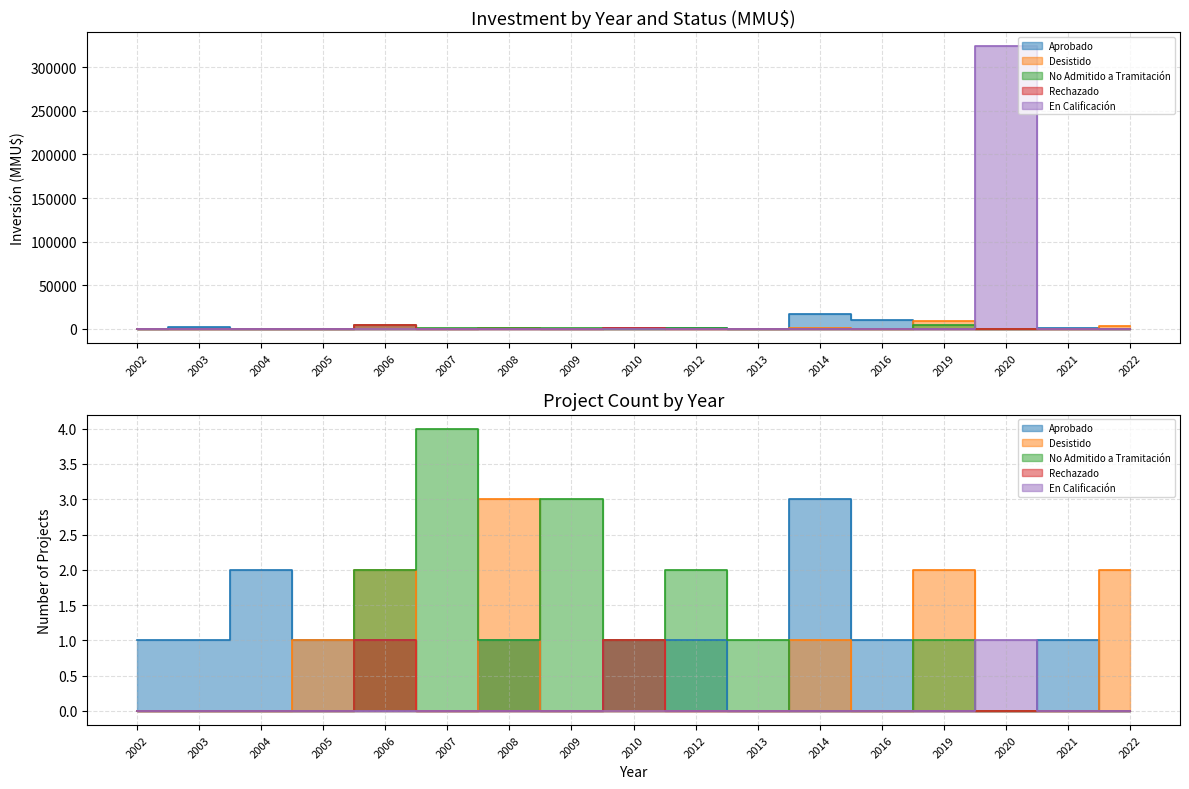

How many intersections are there between Aprobado and No Admitido a Tramitación?

2